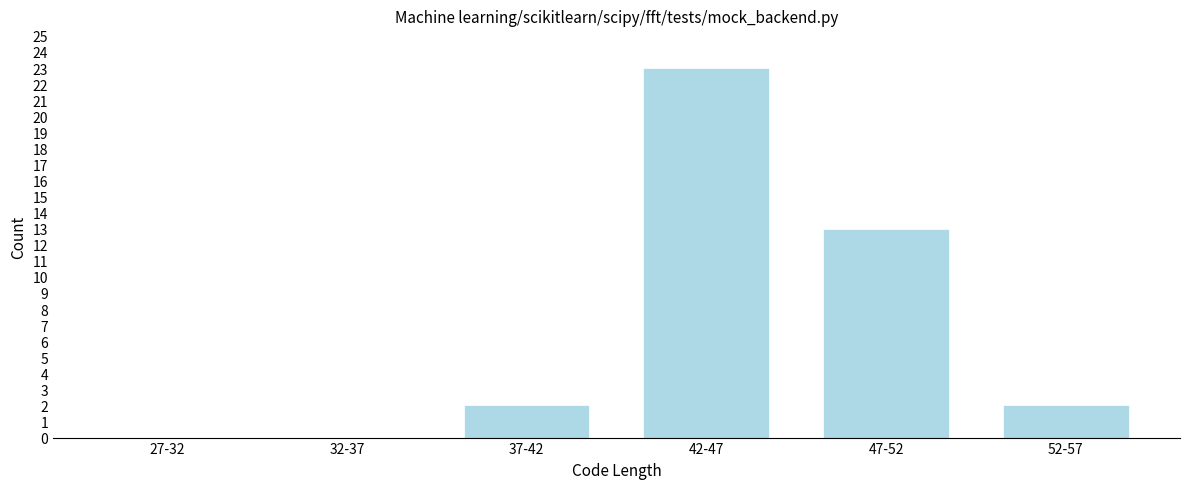

Reading left to right, transcribe all the data shown in this chart.

27-32=0	32-37=0	37-42=2	42-47=23	47-52=13	52-57=2